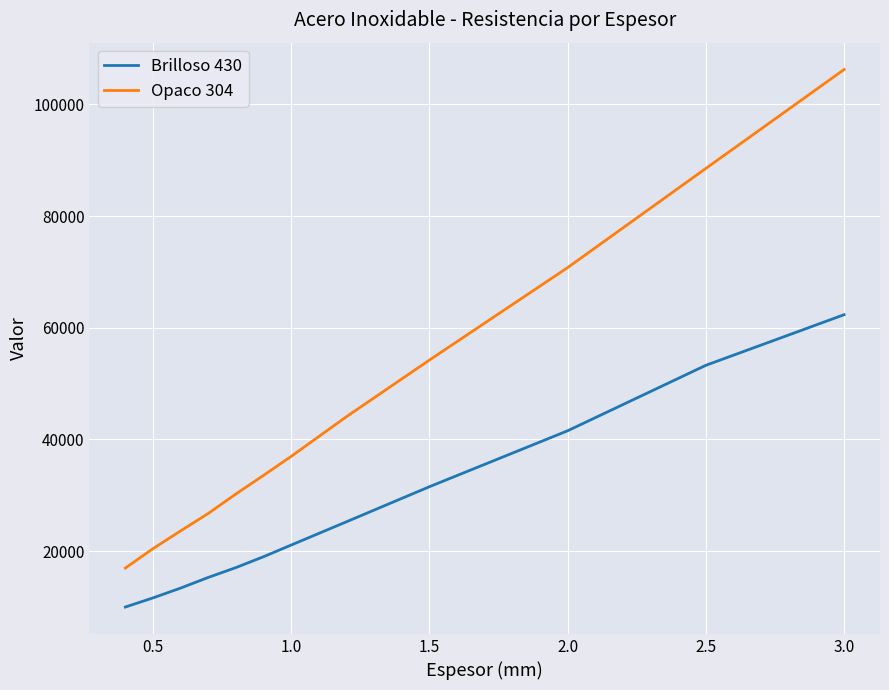

Which series has the largest total across all categories?

Opaco 304